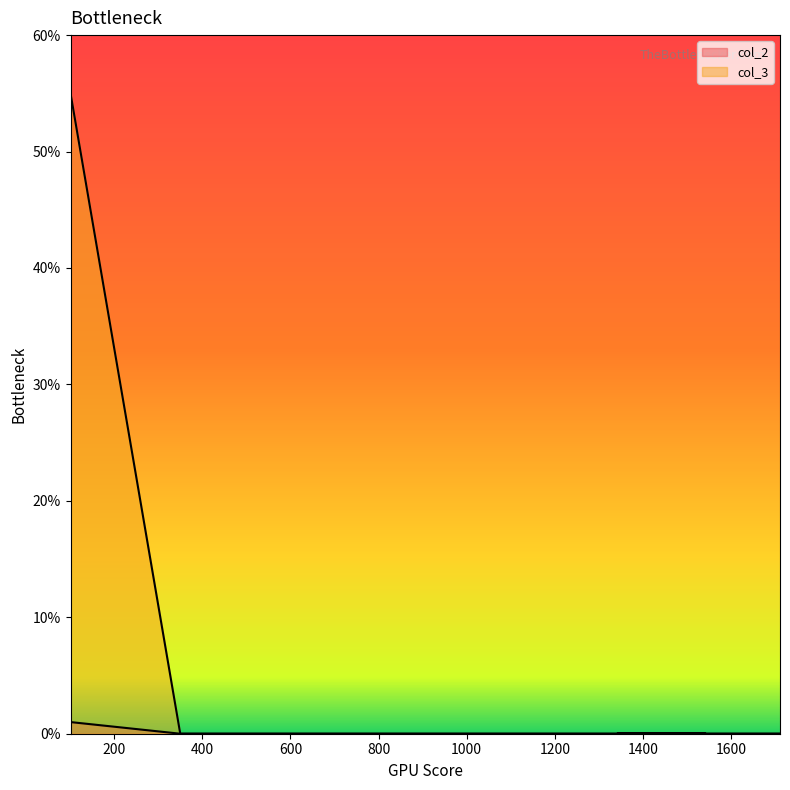

At which label is col_2 closest to 0?

350